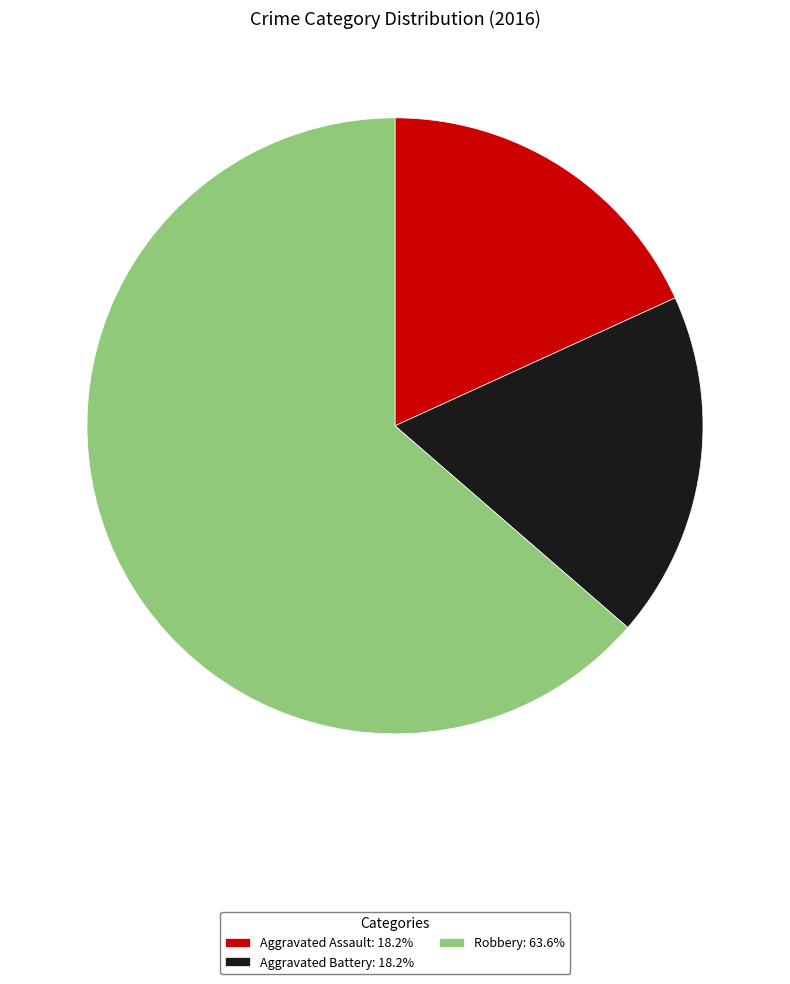

Is the sum of Aggravated Assault: 18.2% and Aggravated Battery: 18.2% greater than half?

No